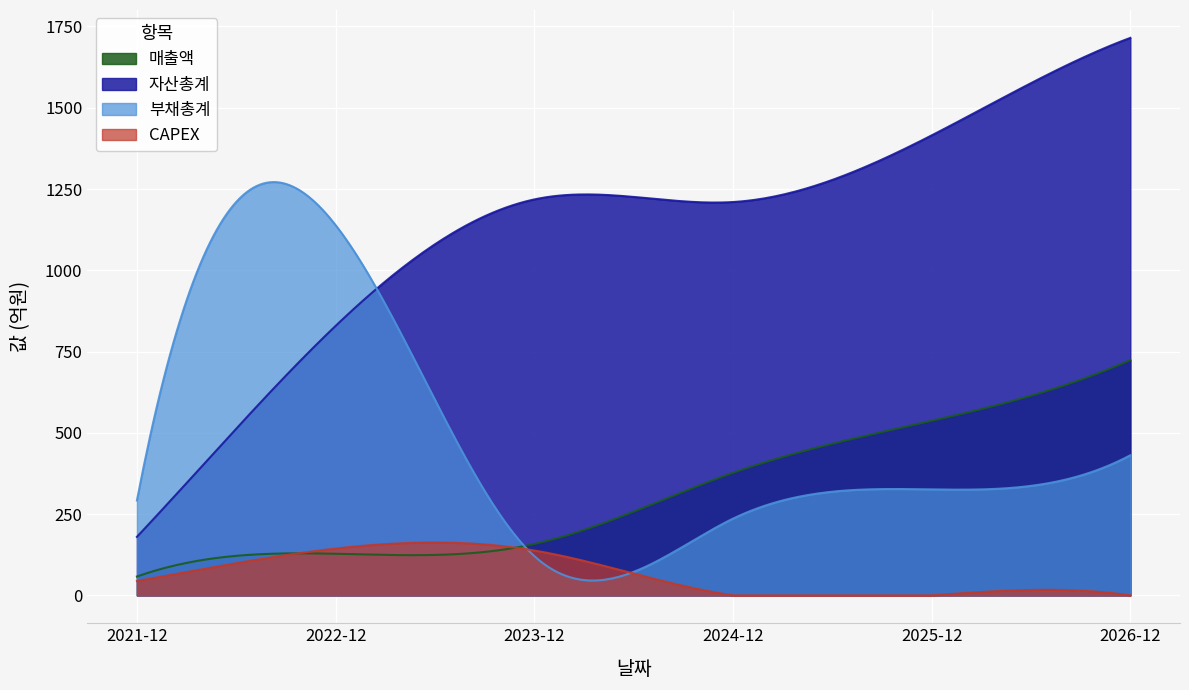

Where is the first local maximum for CAPEX?

2022-12-01